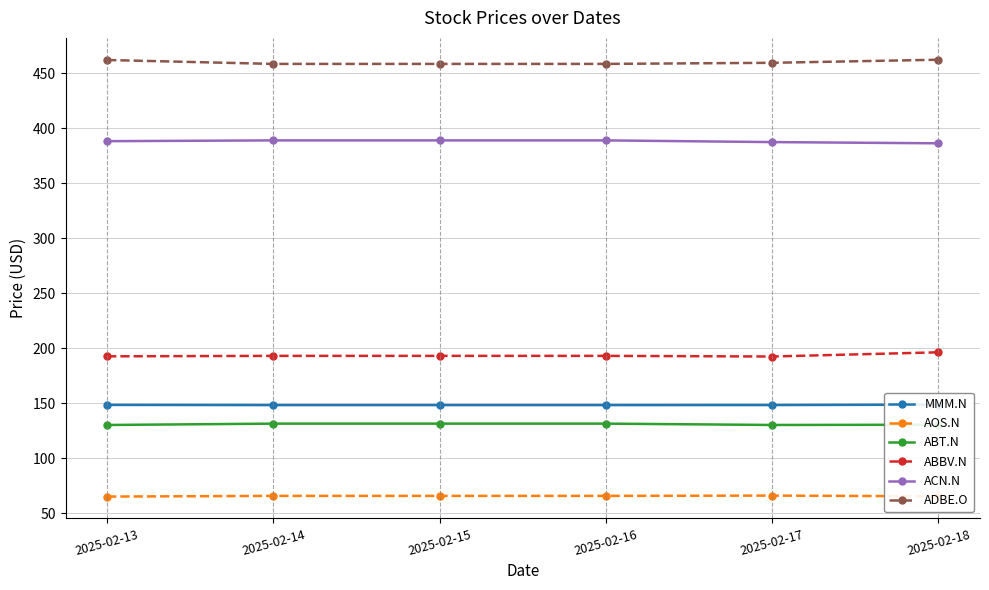

True or false: ABBV.N and ACN.N cross at least once.

False